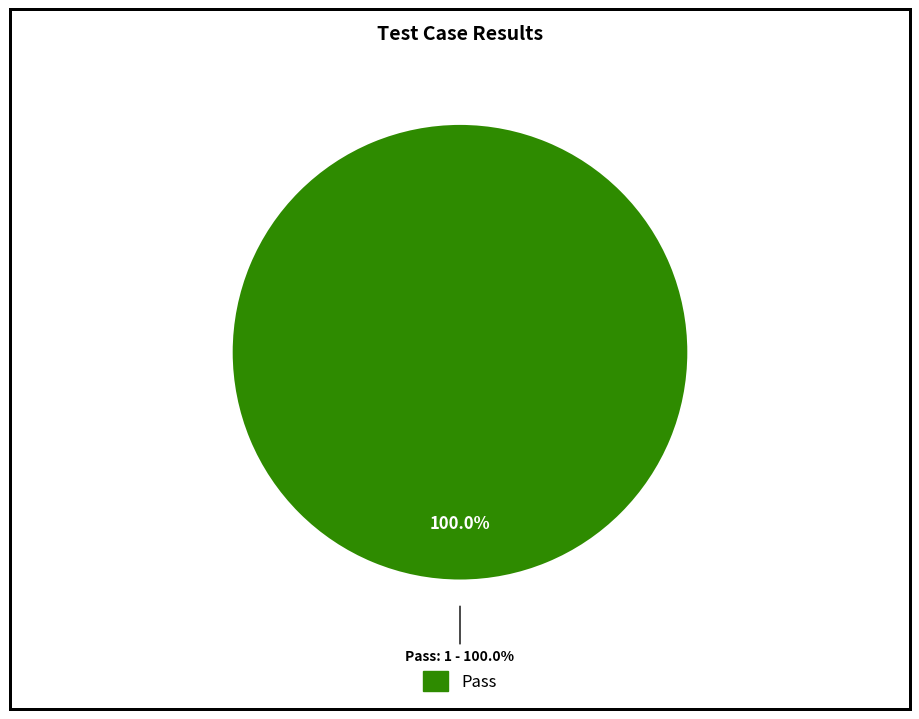

Count the number of slices in the pie.

4